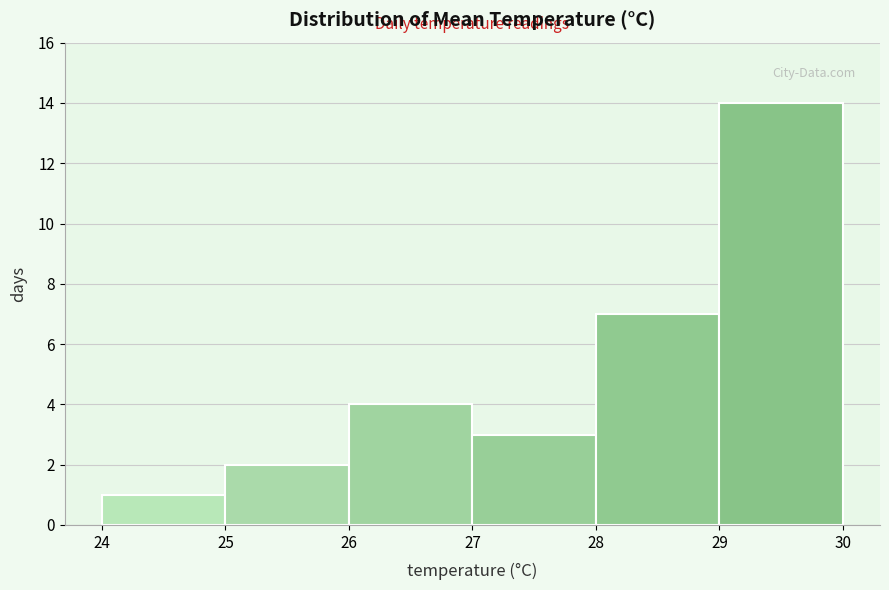

How tall is the bar that spans 25 to 26 on the x-axis? The values are not printed on the chart, so give them approximately, as read against the axis.

2